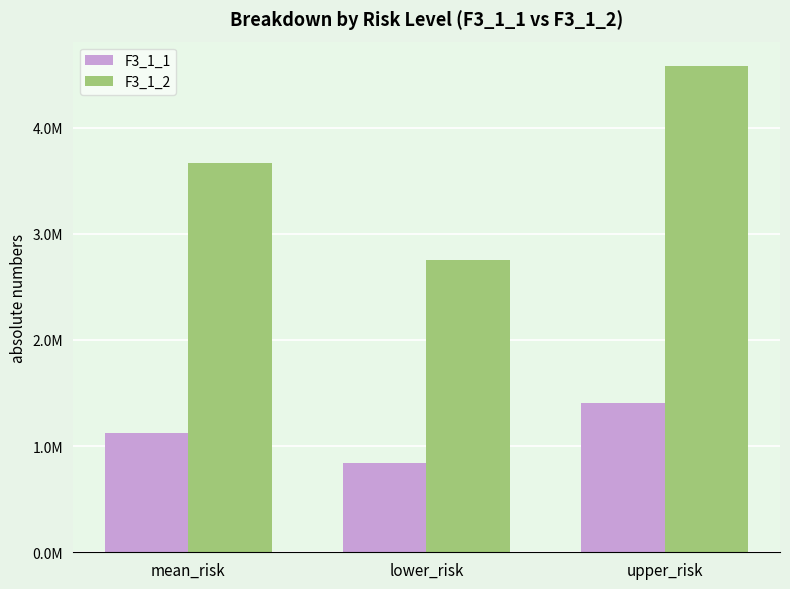

At how many categories does at least one series exceed 4196716?

1